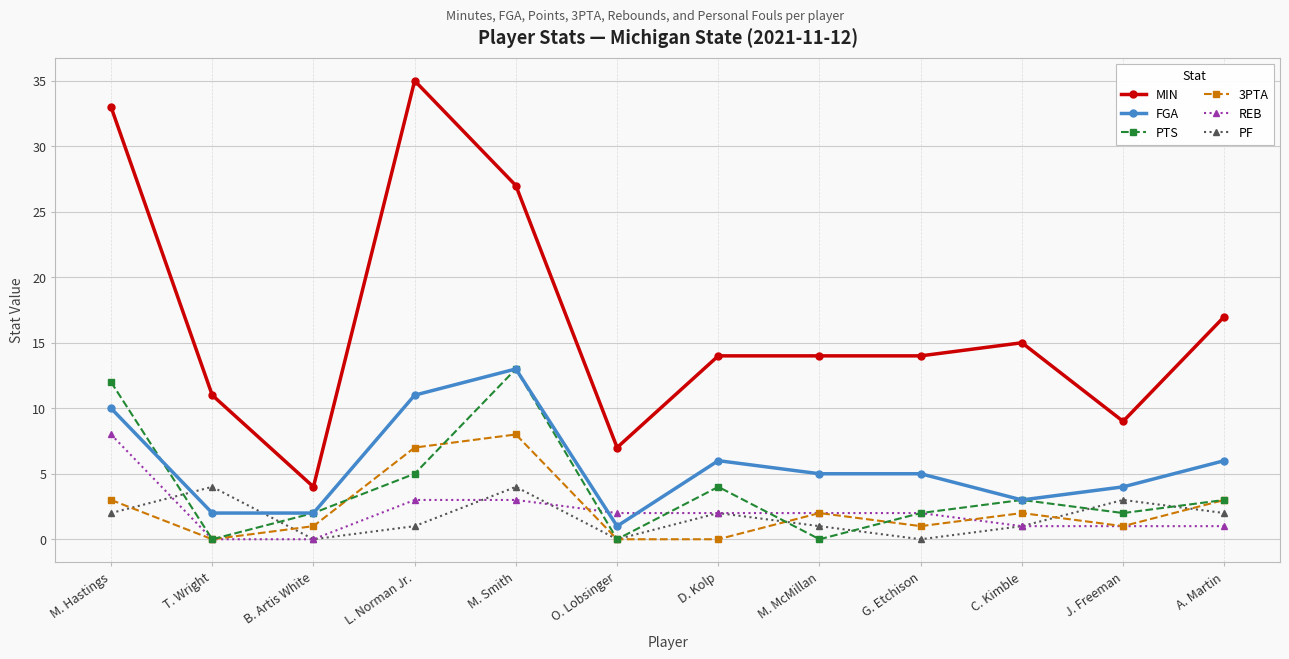

Which series has the largest total across all categories?

MIN